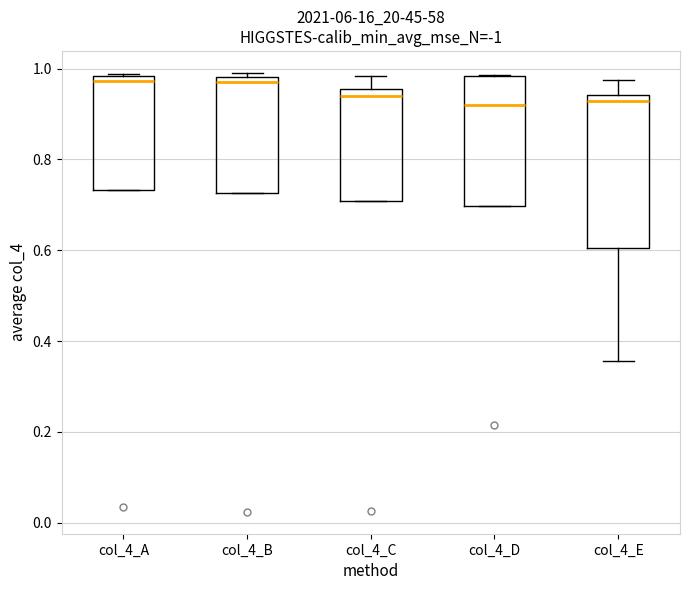

Reading left to right, transcribe this box plot: for each box, give where its median line is, the range the box spans, and where its two whiskers end, as read against the y-axis. The values are not printed on the chart, so give them approximately, as read against the axis.

col_4_A: median 0.98 (just below the box's upper edge), box 0.74 to 0.98, whiskers 0.74 to 0.98
col_4_B: median 0.96, box 0.72 to 0.98, whiskers 0.72 to 1.00
col_4_C: median 0.94, box 0.70 to 0.96, whiskers 0.70 to 0.98
col_4_D: median 0.92, box 0.70 to 0.98, whiskers 0.70 to 0.98
col_4_E: median 0.92, box 0.60 to 0.94, whiskers 0.36 to 0.98